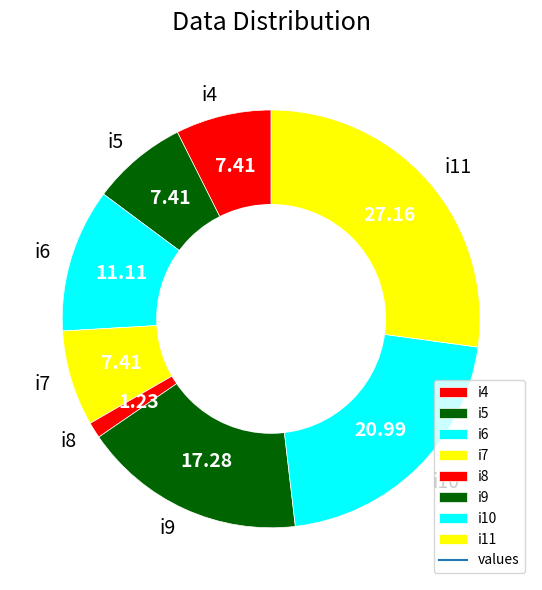

Is i7 the majority of the pie?

No